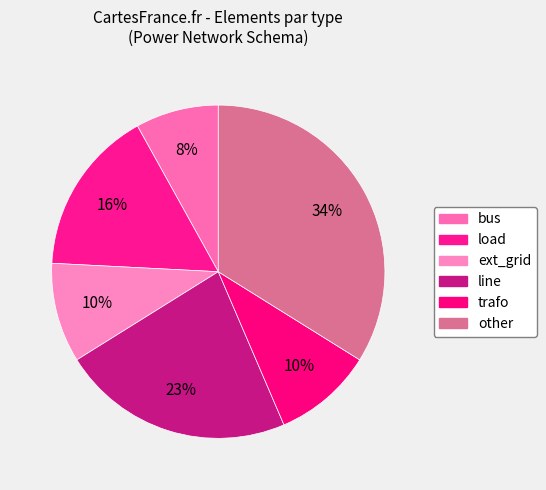

Does any single category account for the majority?

No